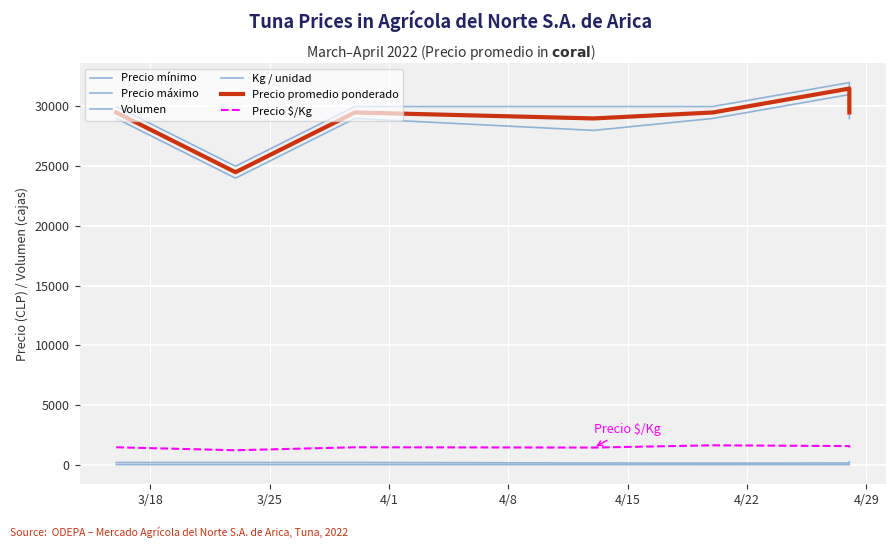

Count the Kg / unidad values in the range 20 to 21.

7